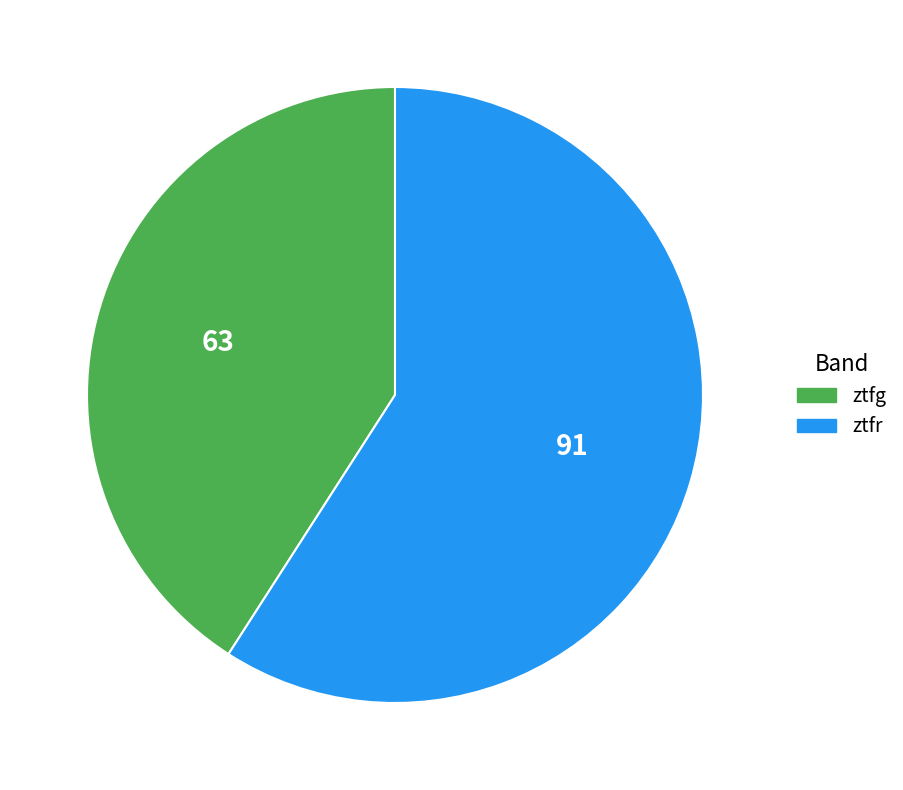

How many slices are in this pie chart?

2